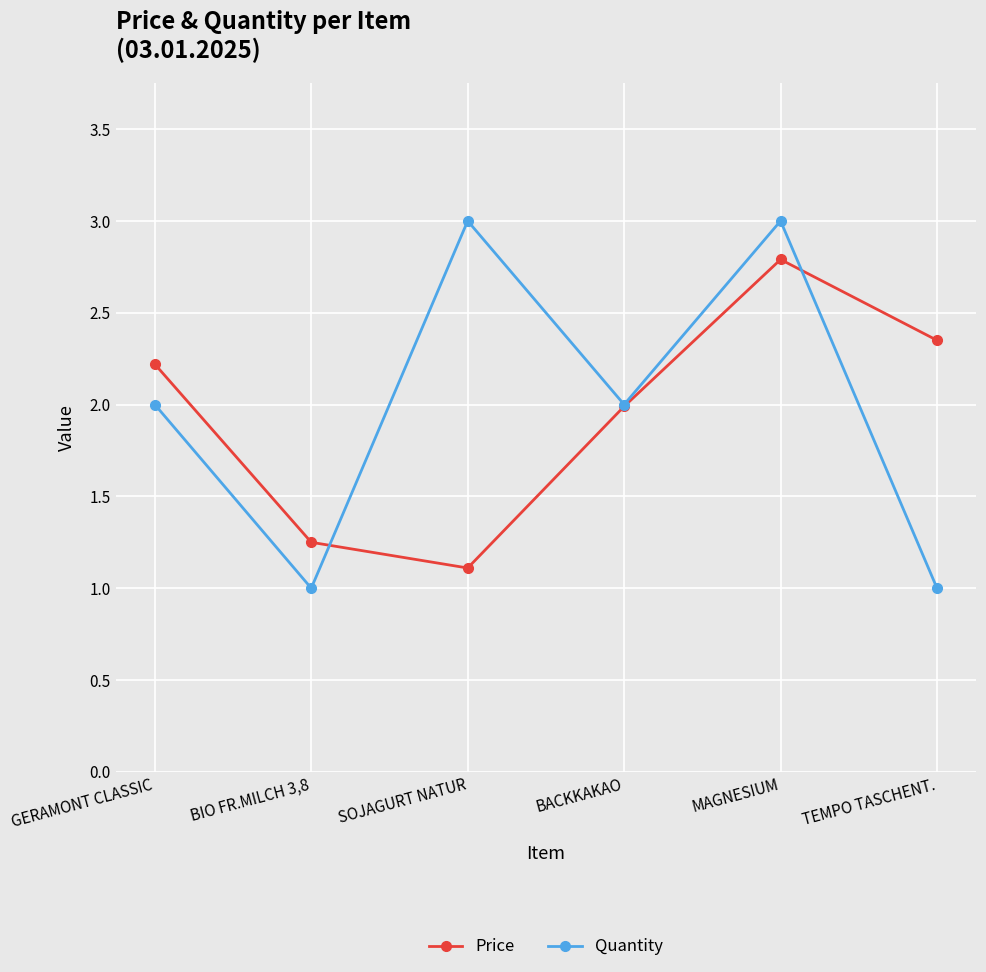

Is the value of Price at BIO FR.MILCH 3,8 greater than the value of Quantity at SOJAGURT NATUR?

No